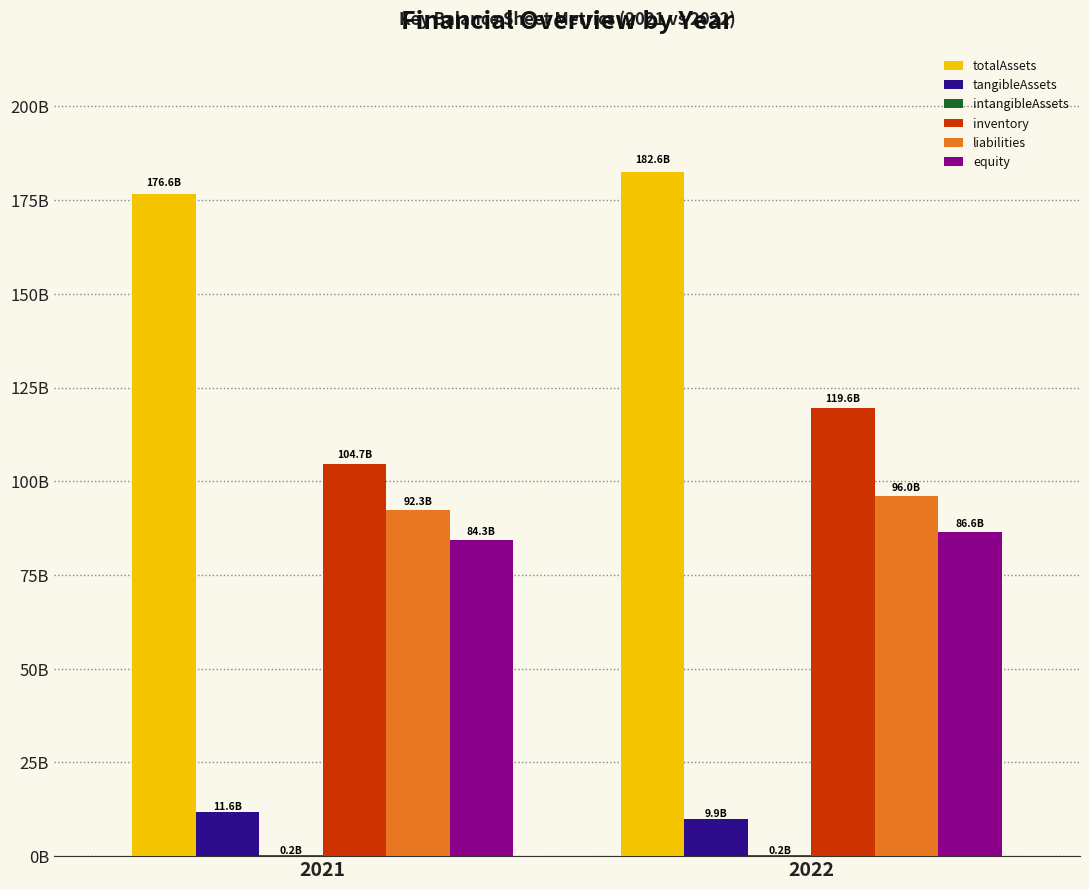

Read the inventory value at 2022, to the nearest 50.

119596953600